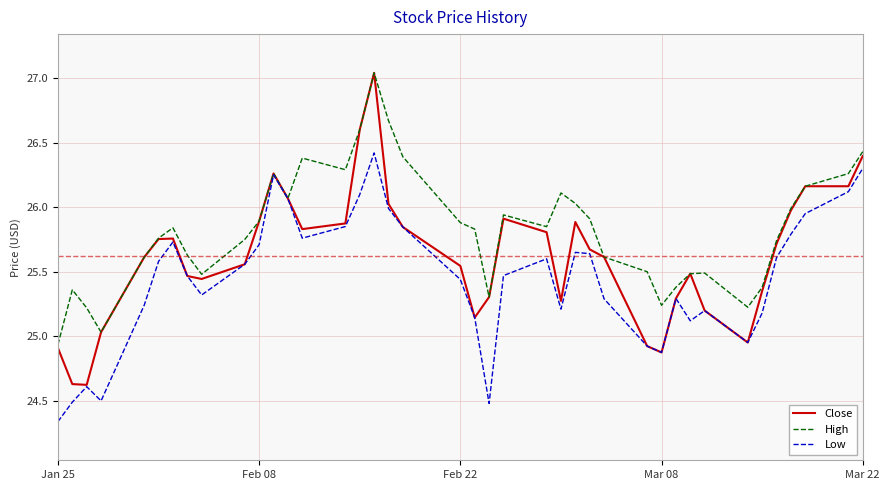

Which series has the widest spread of values?

Close